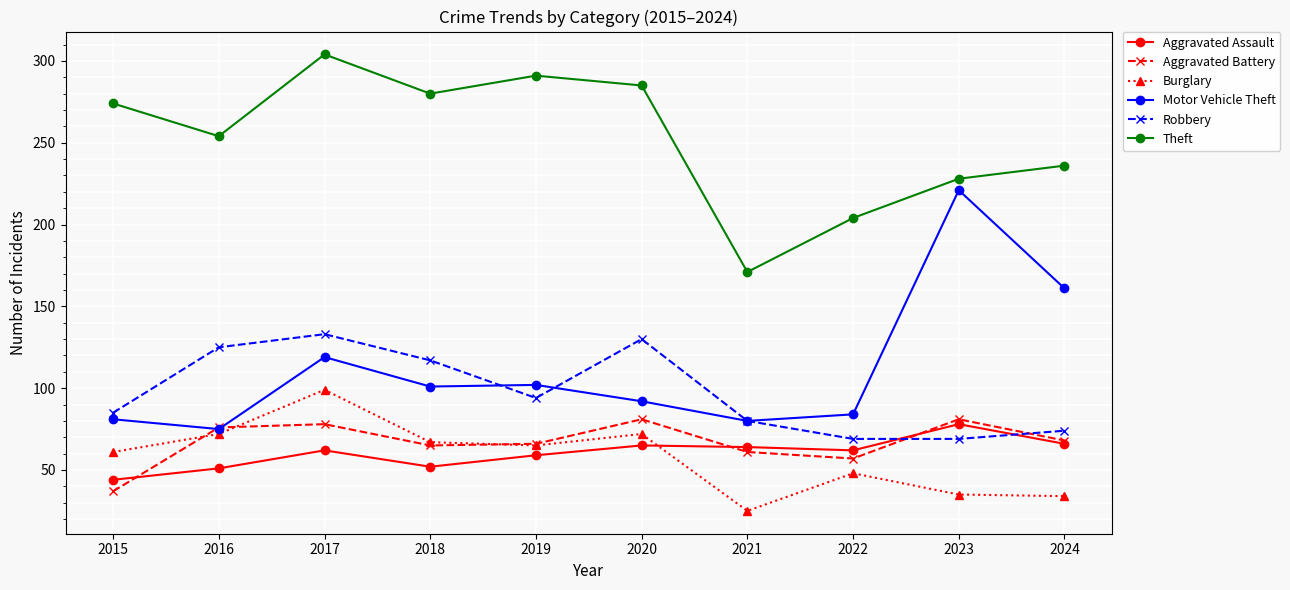

What is the difference between the maximum and minimum values in the Theft series?

133